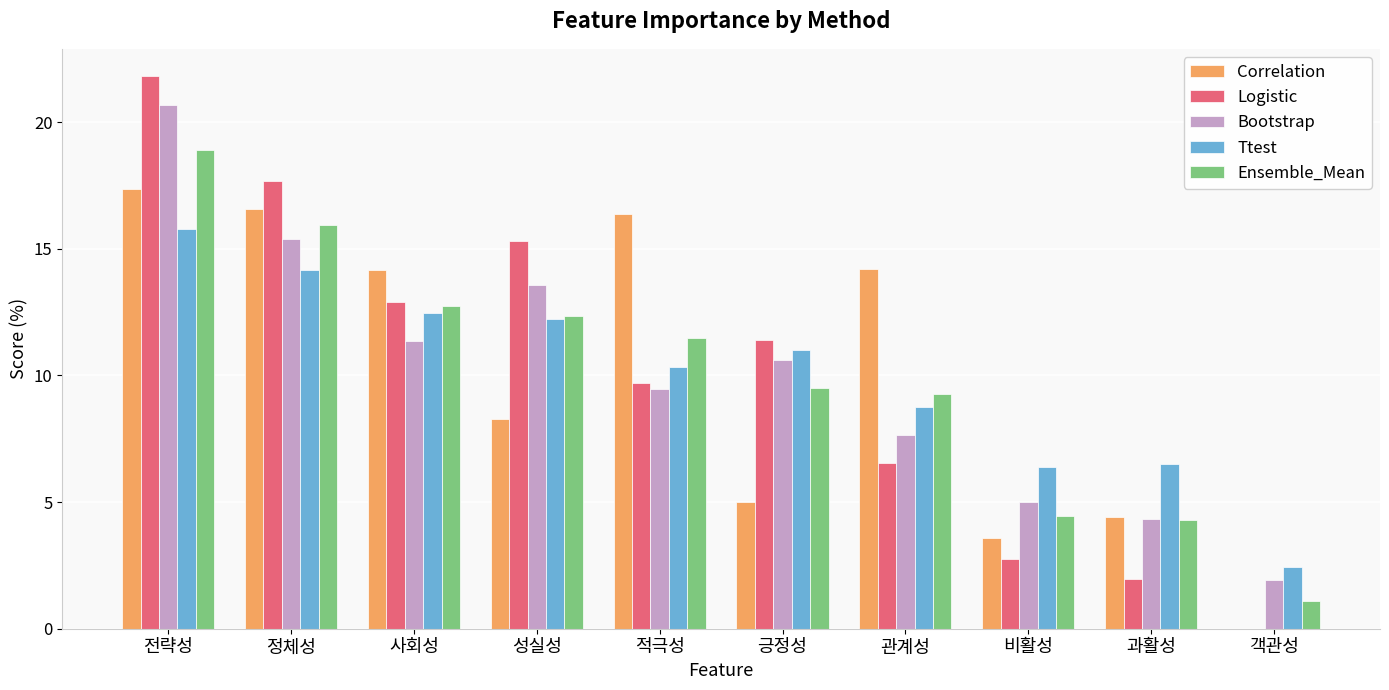

The Correlation series shows 5.6 at 성실성. True or false?

False